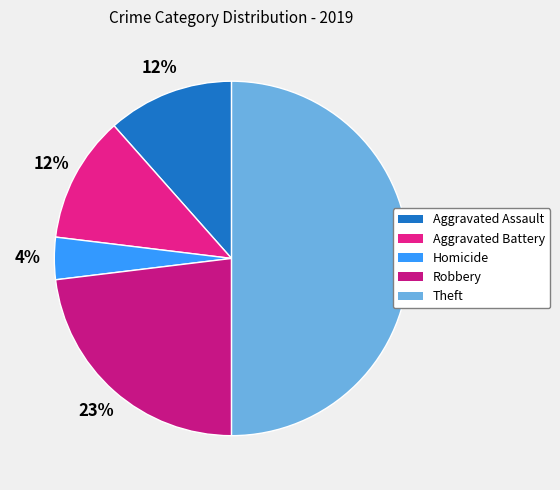

How many slices are in this pie chart?

5